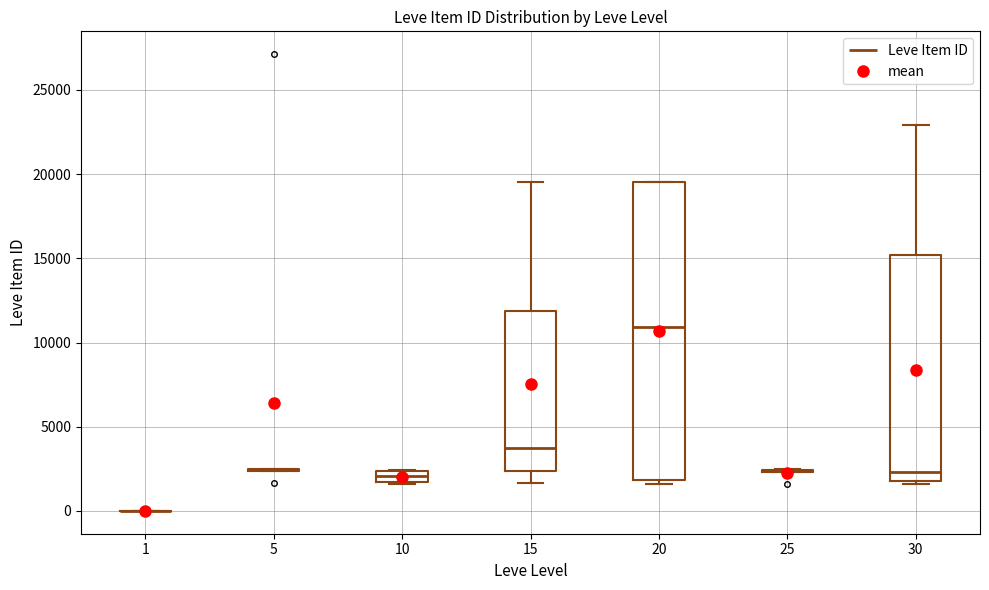

Comparing the boxes themselves (not the whiskers), which one is the tallest?

20